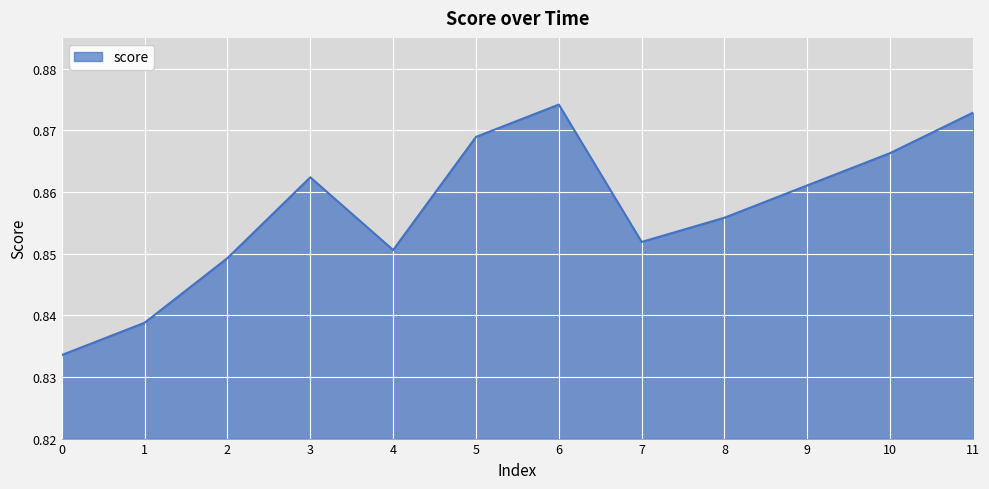

The value at 2 is 0.6. True or false?

False